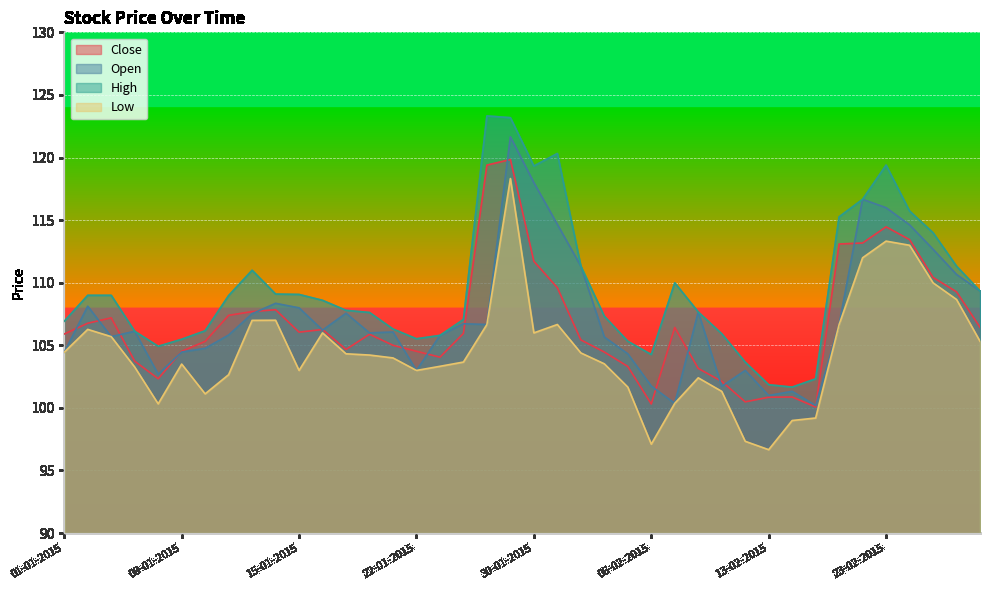

What is the average value of the Open series?

107.3